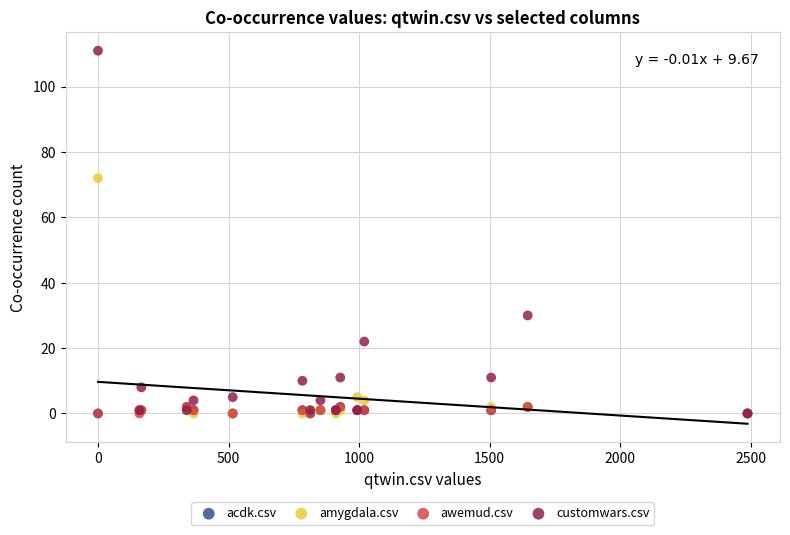

Which series has the largest Y range (max minus min)?

customwars.csv